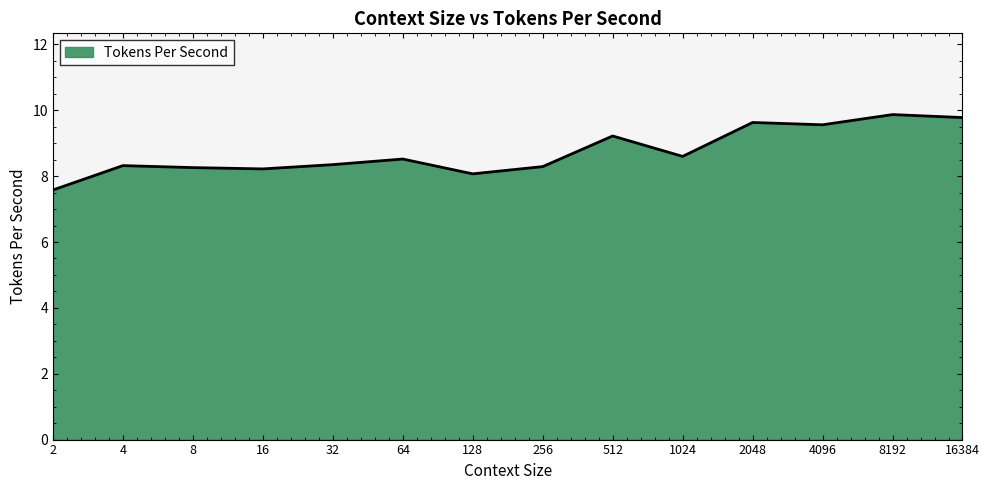

What is the difference between the maximum and minimum values?

2.3